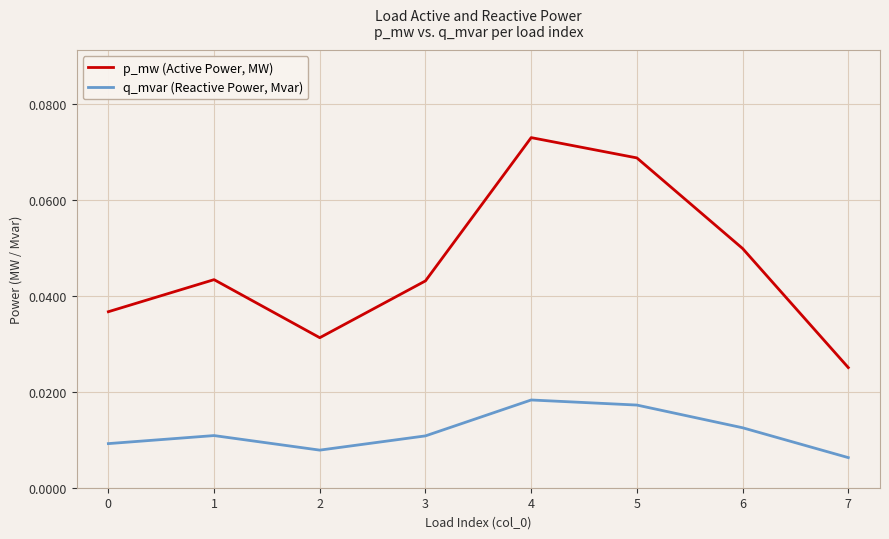

Is the value of q_mvar (Reactive Power, Mvar) at 4 greater than the value of p_mw (Active Power, MW) at 3?

No